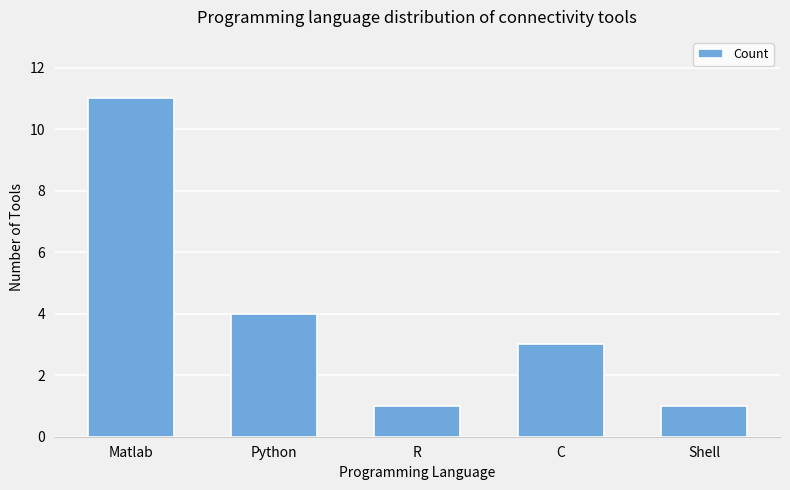

How many series are shown in this chart?

1